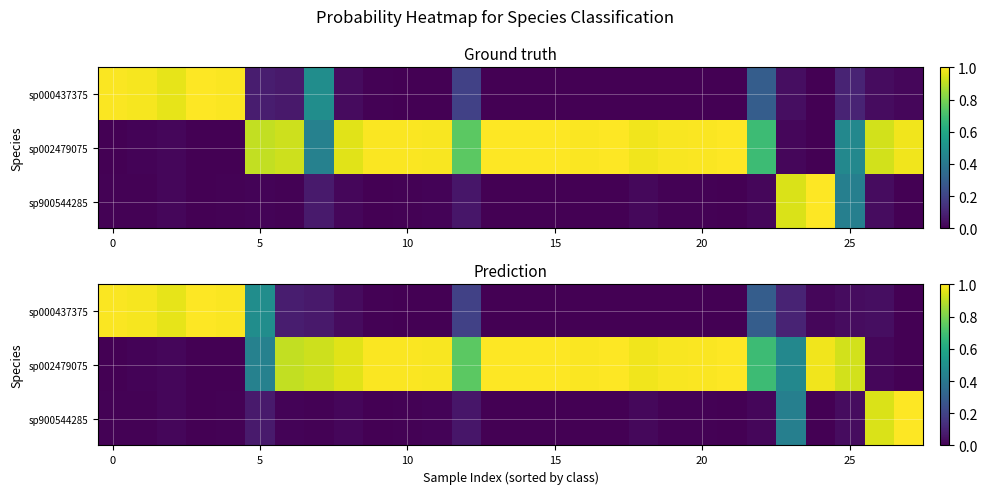

What is the total value across all series at 0?

1.0